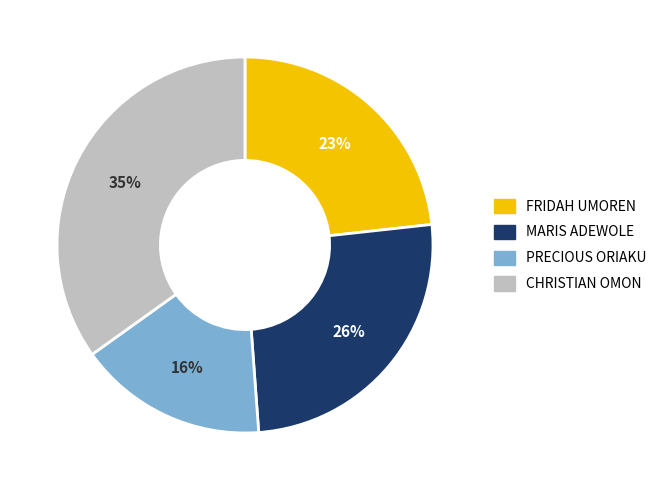

True or false: MARIS ADEWOLE accounts for 26% of the total.

True